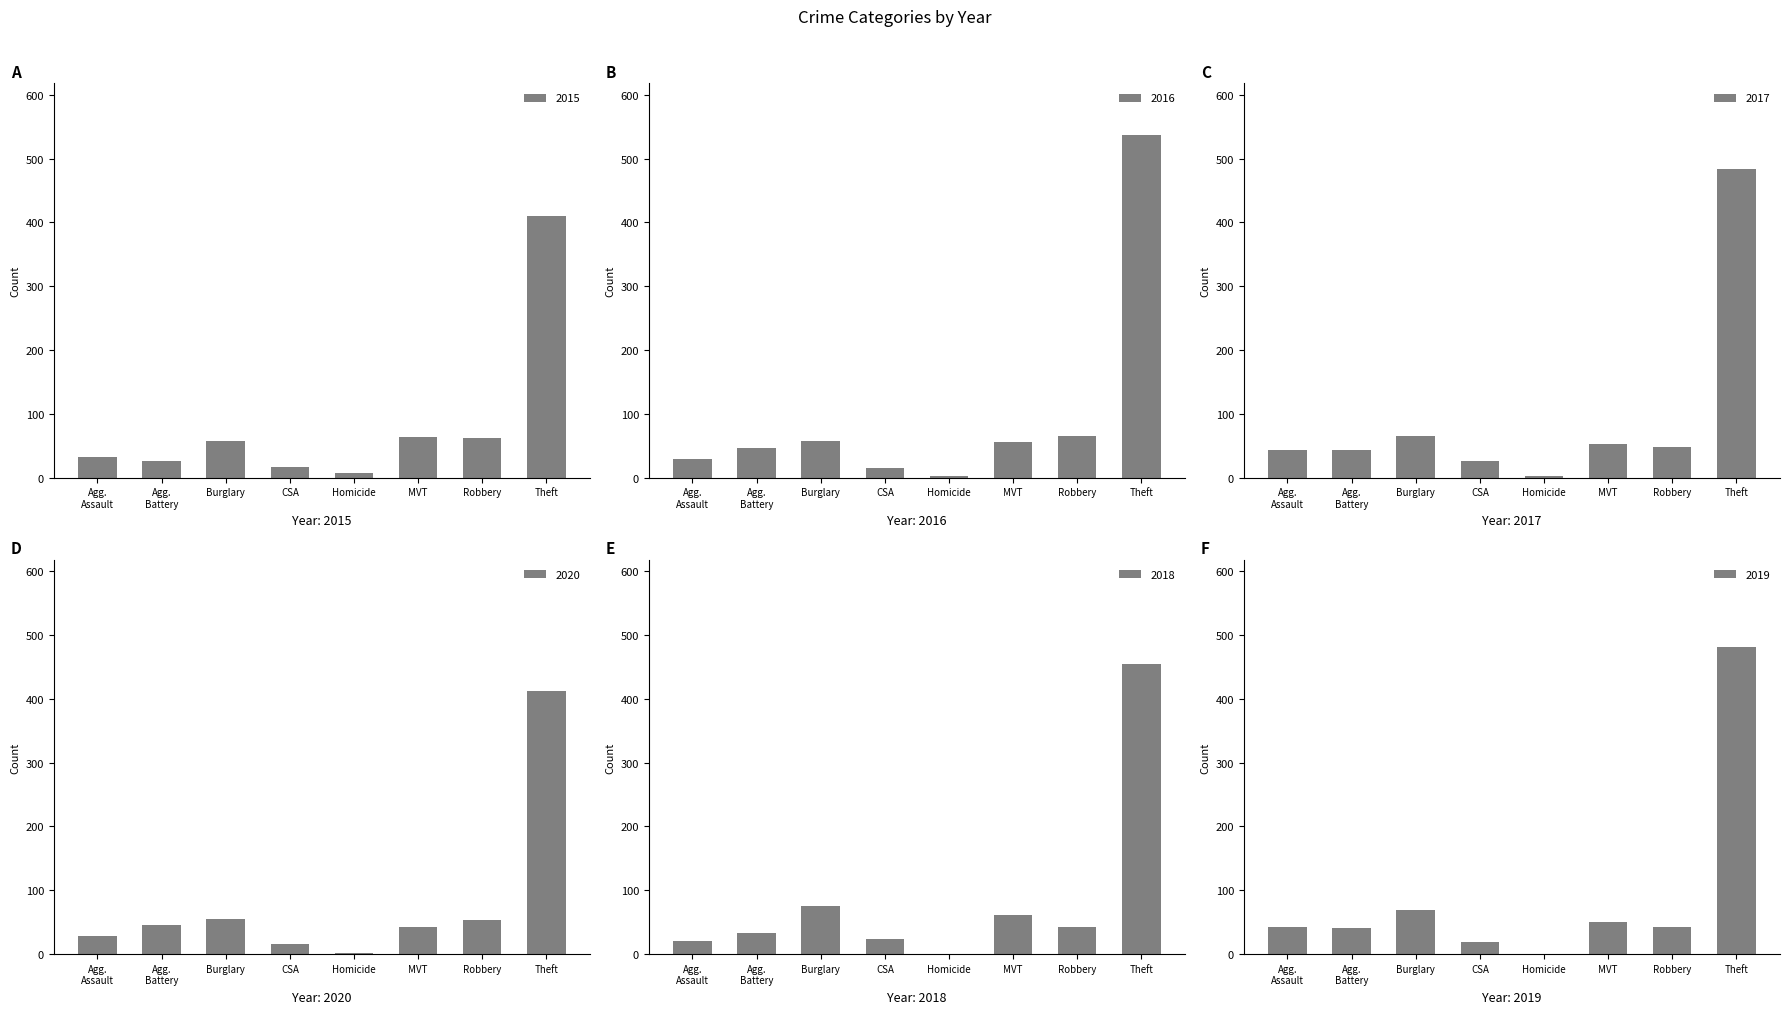

The 2017 series shows 283 at Theft. True or false?

False